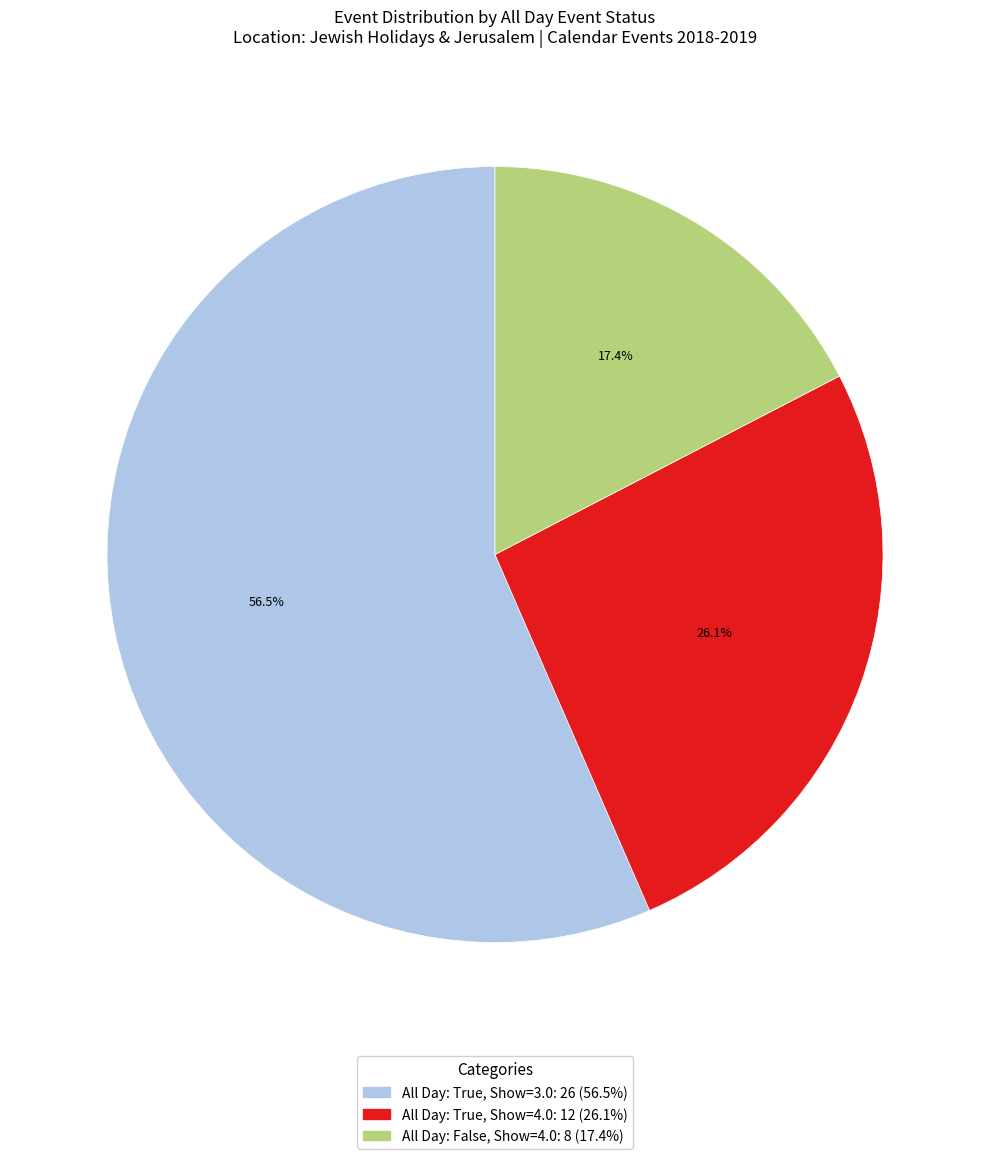

How many segments does this pie chart have?

3